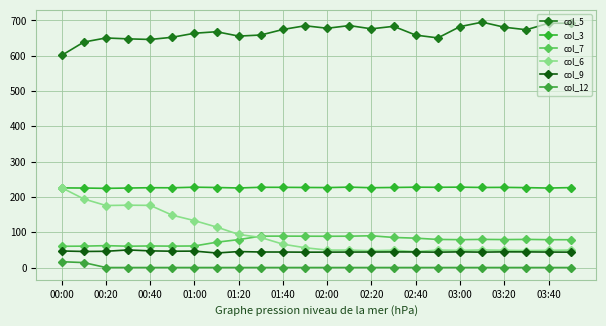

What is the maximum value shown in the chart?

695.1